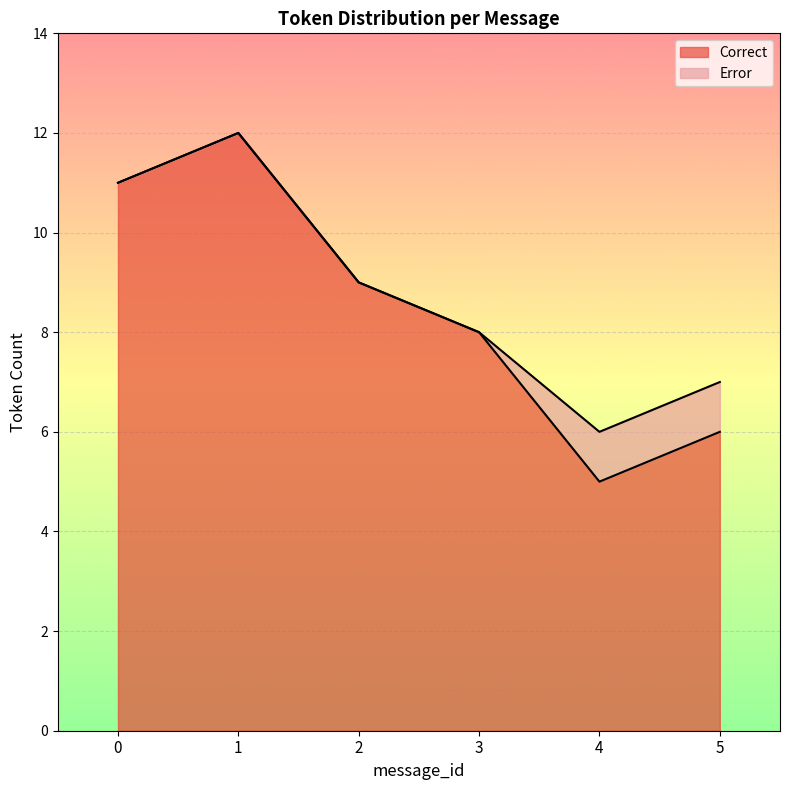

What is the difference between the values at 5 and 0?

4